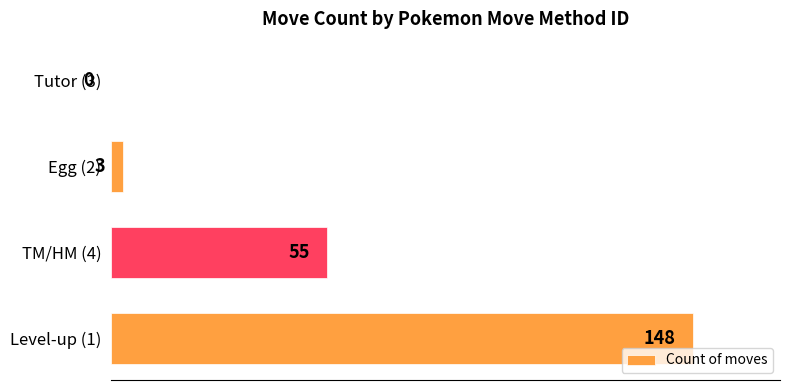

The value at TM/HM (4) is 95. True or false?

False